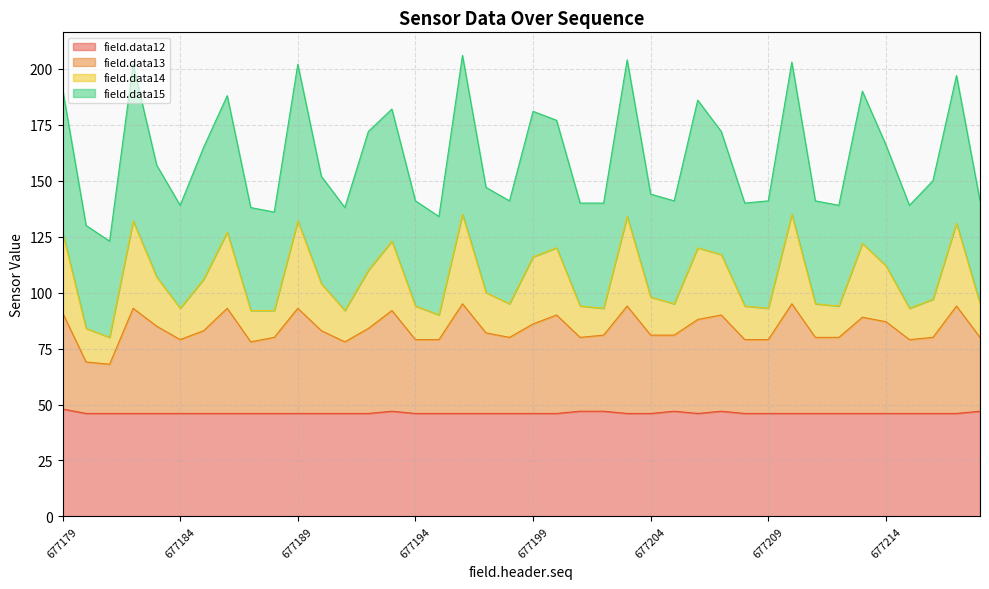

At how many categories does at least one series exceed 50?

40